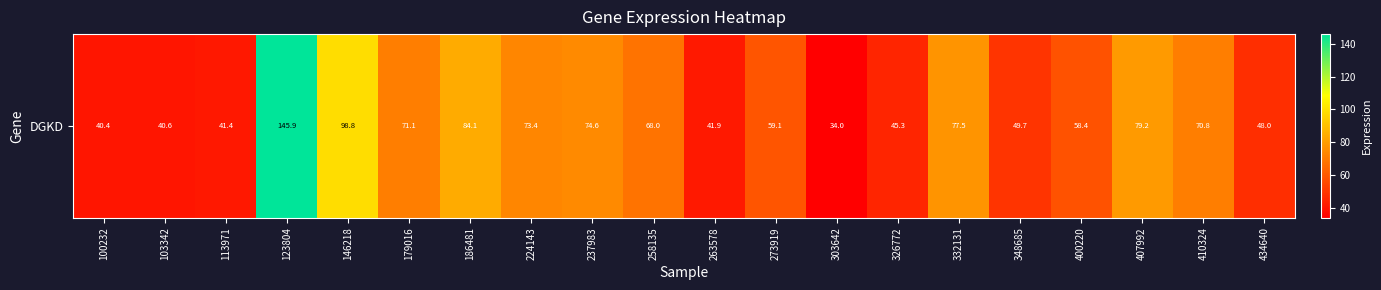

How many values are below 68?

10